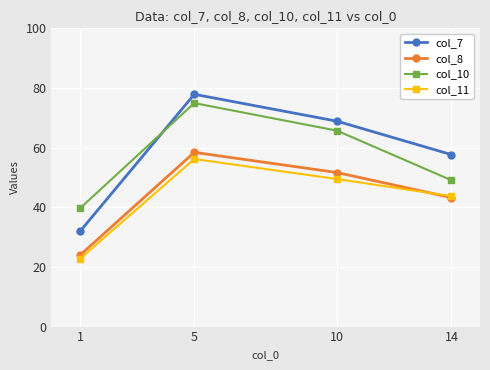

Rank the series at 10 from lowest to highest value.

col_11, col_8, col_10, col_7